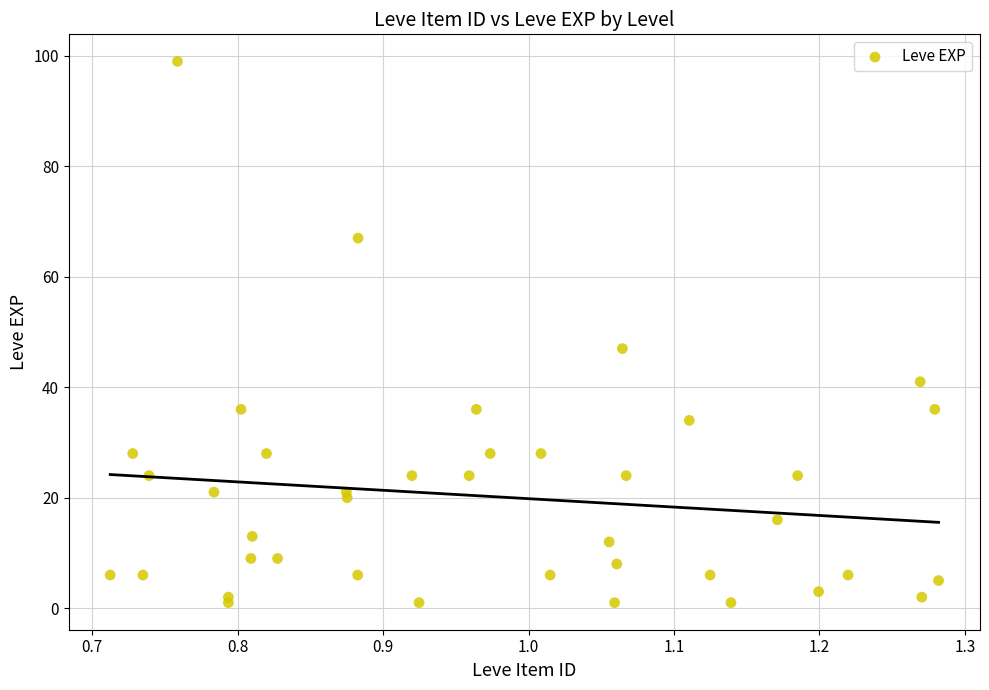

What Y value in the scatter plot is closest to 50?

47